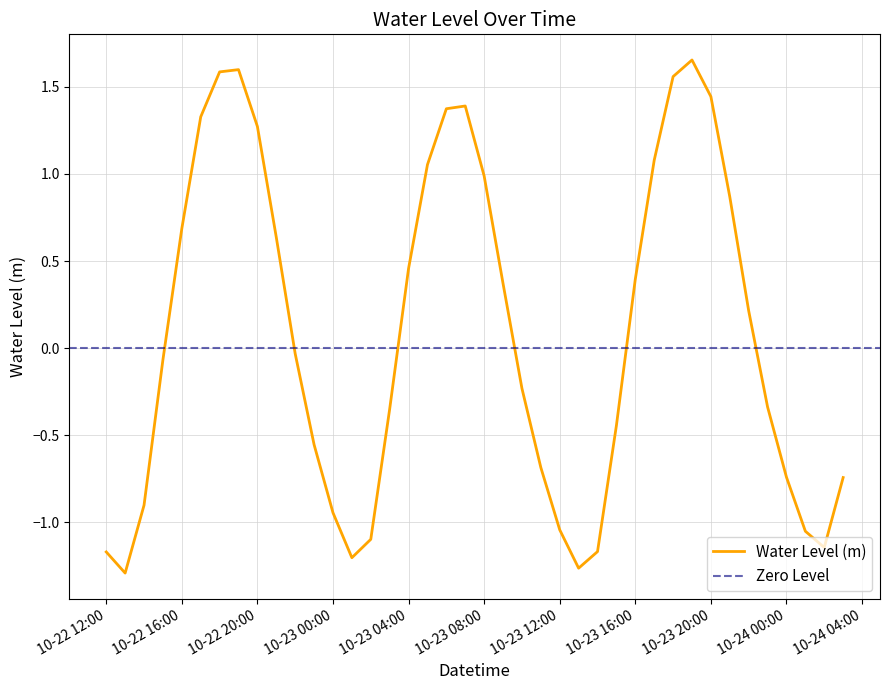

What is the difference between the maximum and minimum values?

2.9